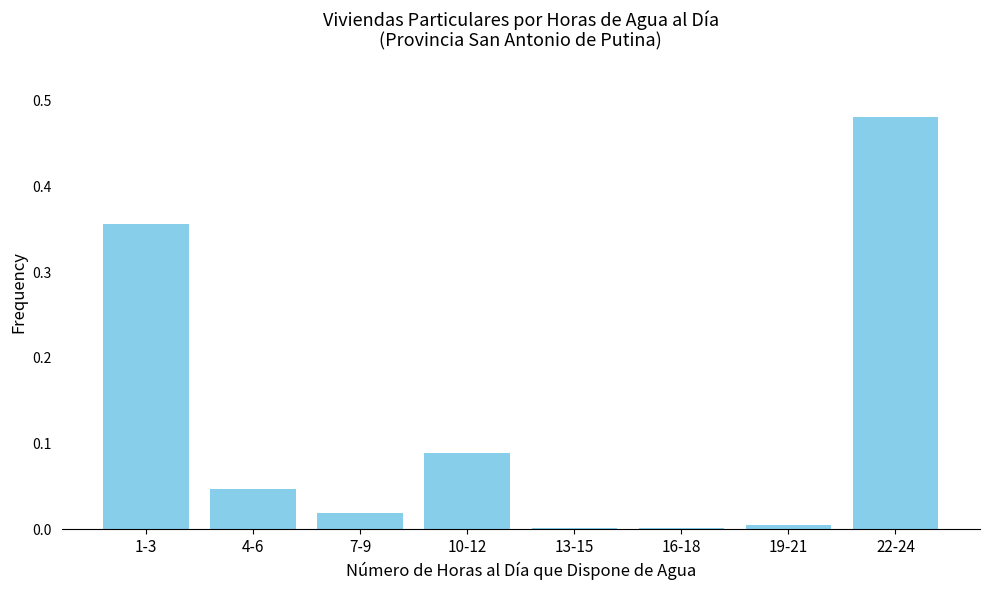

At which category does the chart reach its peak across all series?

22-24